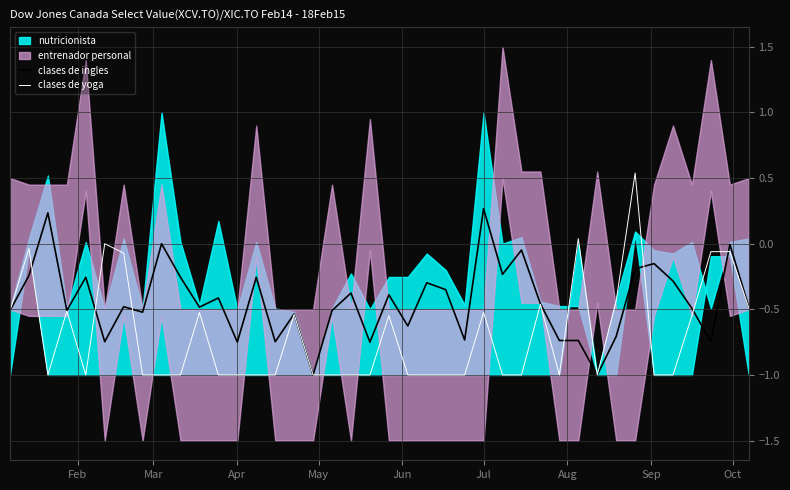

Is the value of clases de yoga at 17 greater than the value of clases de ingles at 18?

No